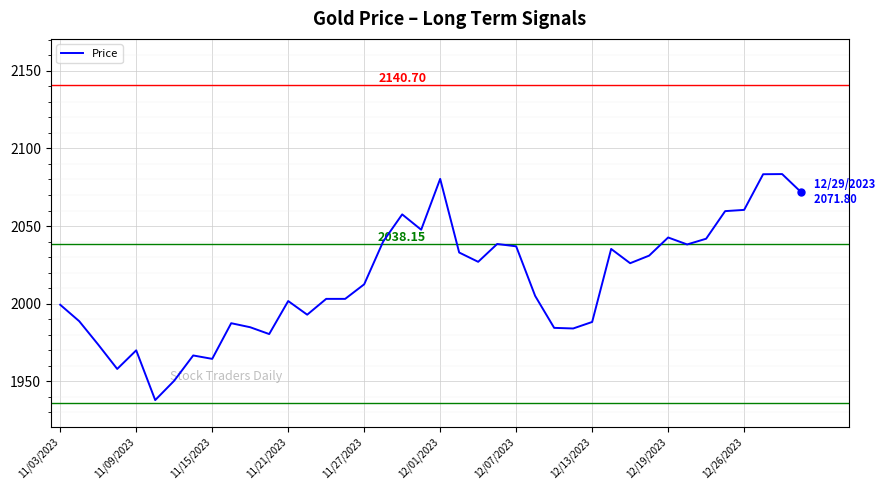

What is the difference between the maximum and minimum values?

145.8